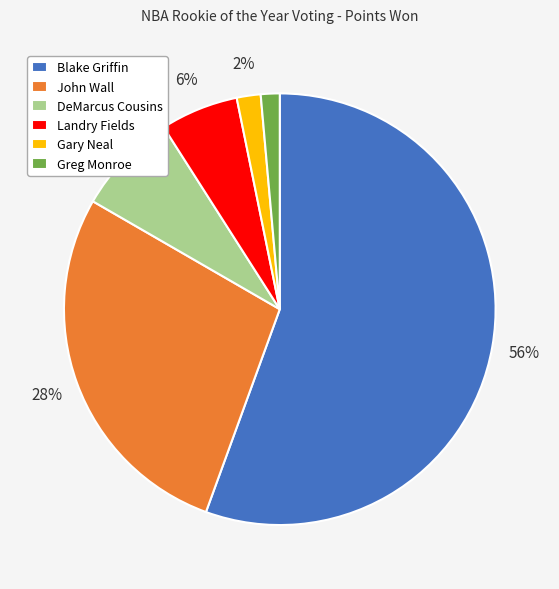

The Blake Griffin slice represents 64% of the pie. True or false?

False